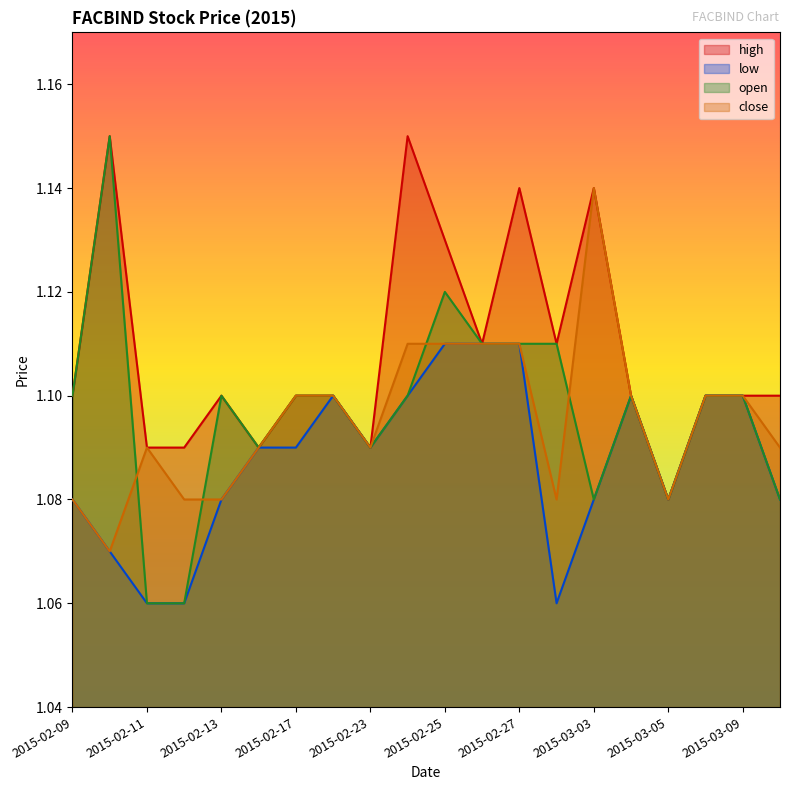

Which category has the lowest value in the close series?

2015-02-10